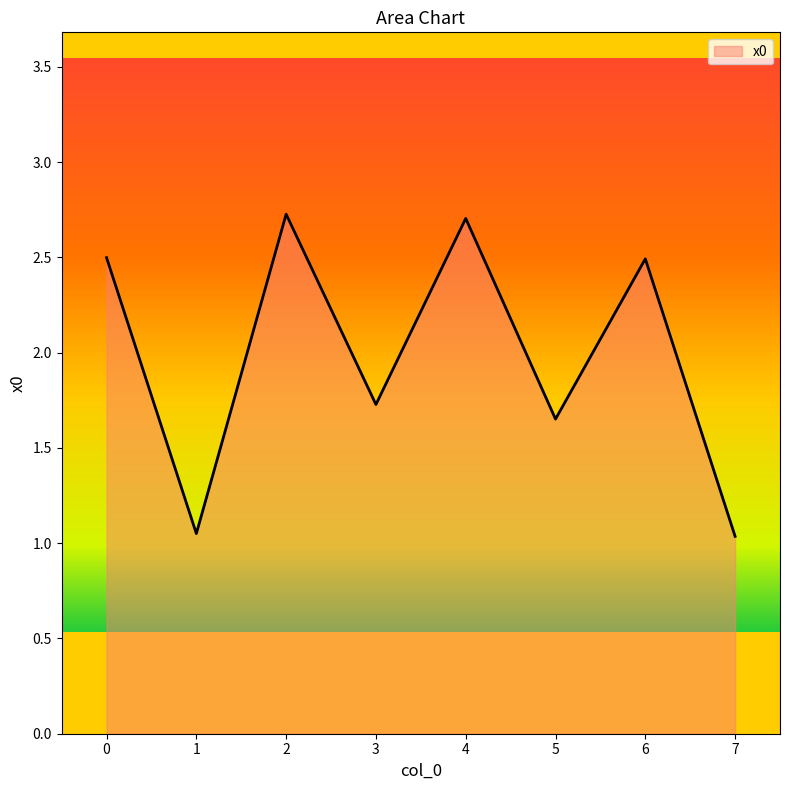

How many series are shown in this chart?

1